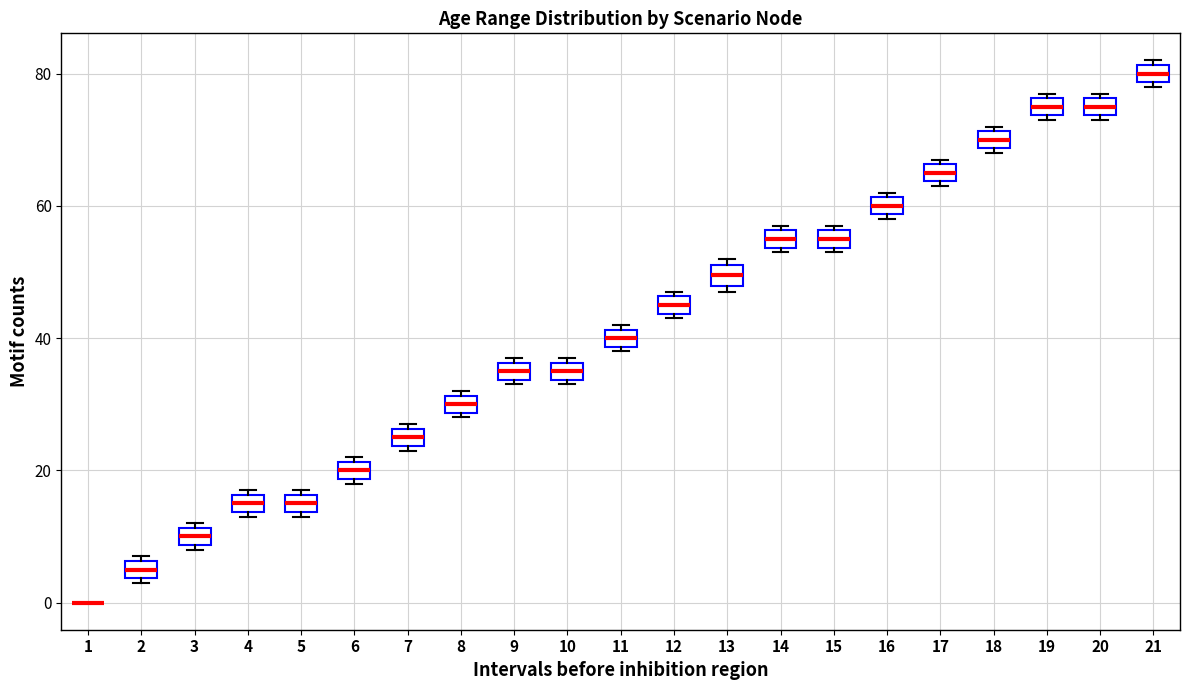

Where is the upper edge of the box at x = 20 on the y-axis? The values are not printed on the chart, so give them approximately, as read against the axis.

76